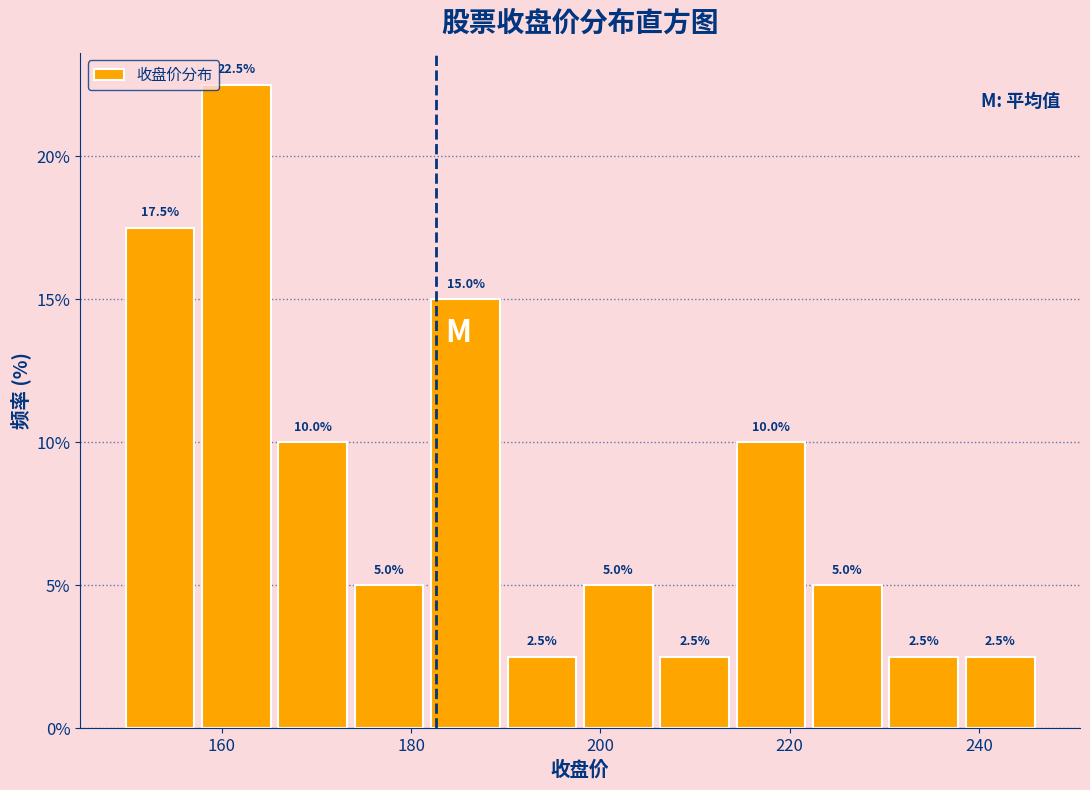

Reading left to right, list every bar in this chart as the range it spans on the x-axis followed by its height. The bar edges are not printed on the chart, so give them approximately, as read against the axis.

150 to 158: 17.5
158 to 166: 22.5
166 to 174: 10.0
174 to 182: 5.0
182 to 190: 15.0
190 to 198: 2.5
198 to 206: 5.0
206 to 214: 2.5
214 to 222: 10.0
222 to 230: 5.0
230 to 238: 2.5
238 to 246: 2.5